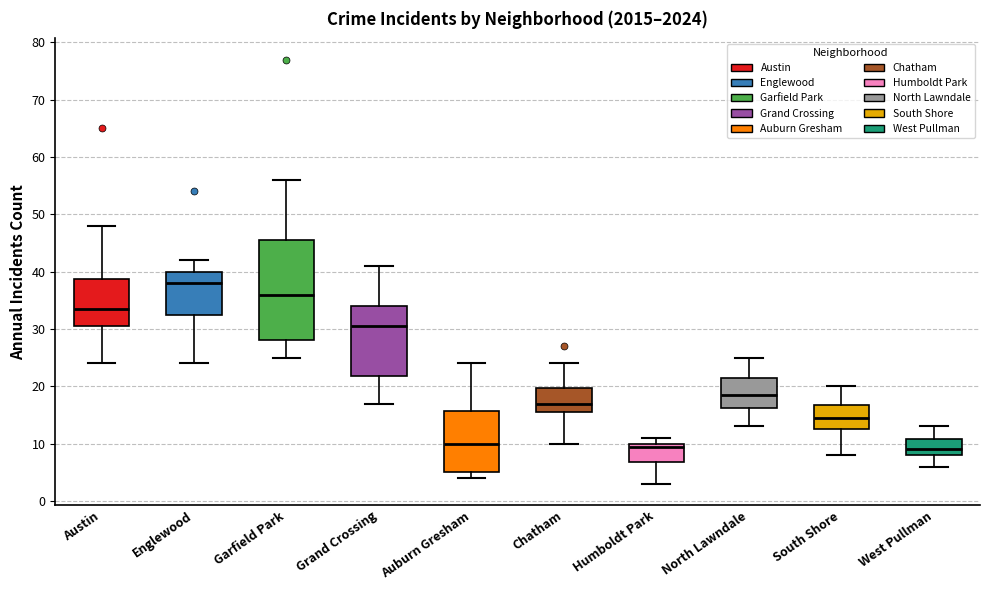

Comparing the boxes themselves (not the whiskers), which one is the tallest?

Garfield Park